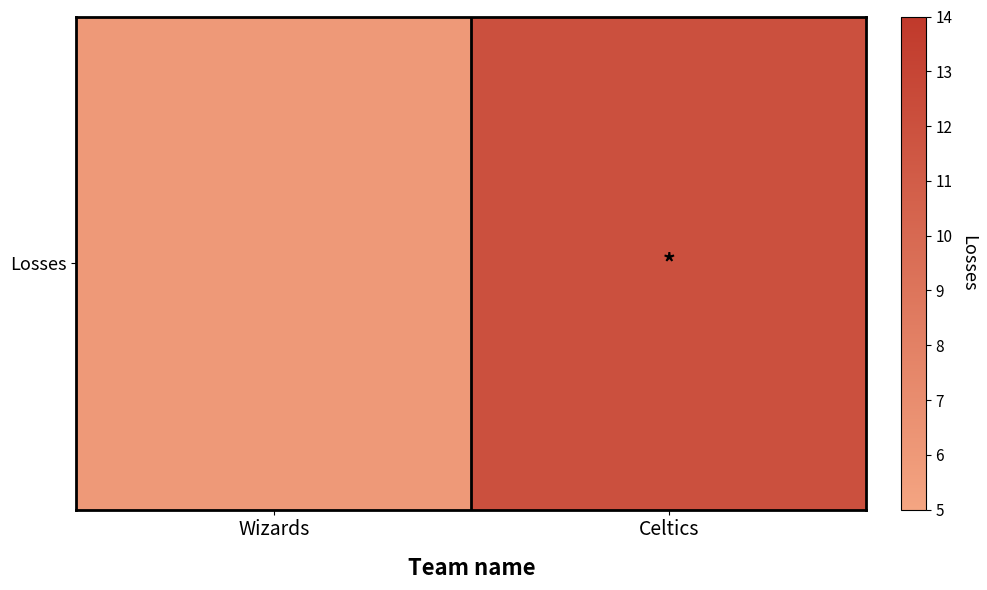

What is the difference between the maximum and minimum values?

6